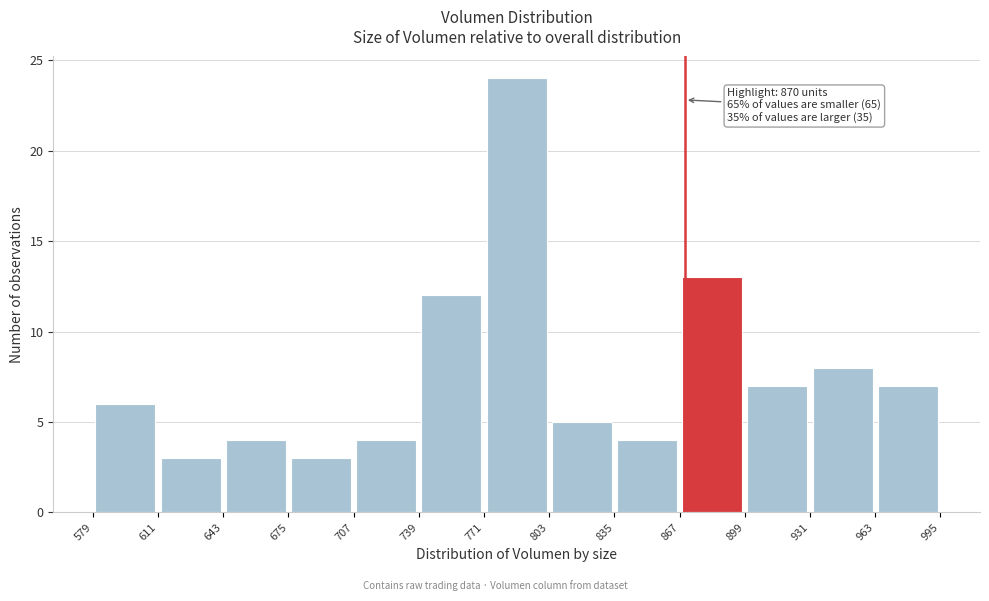

Over which range of the x-axis is the bar tallest?

771 to 803